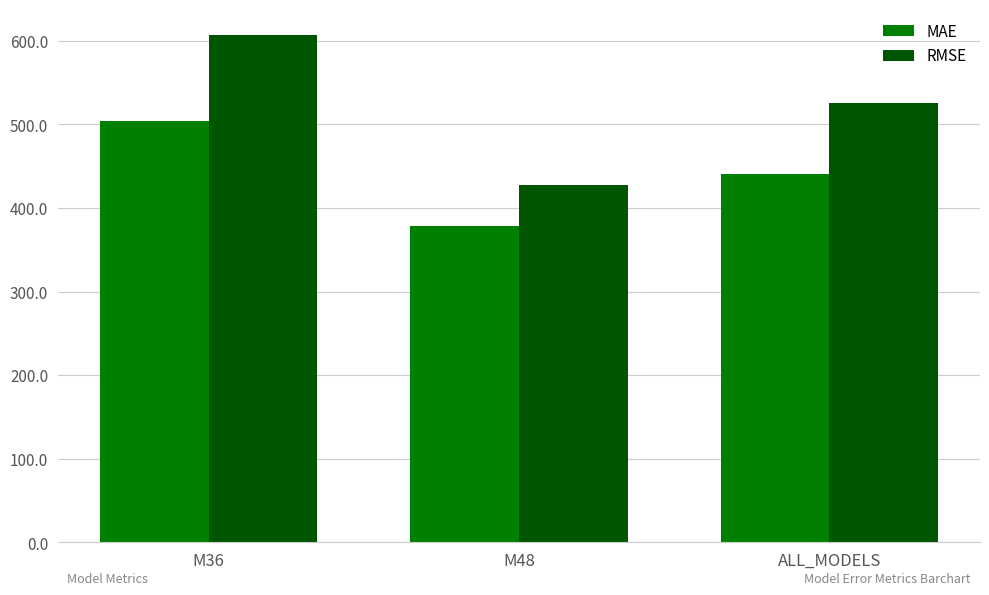

What is the total value across all series at M48?

805.7